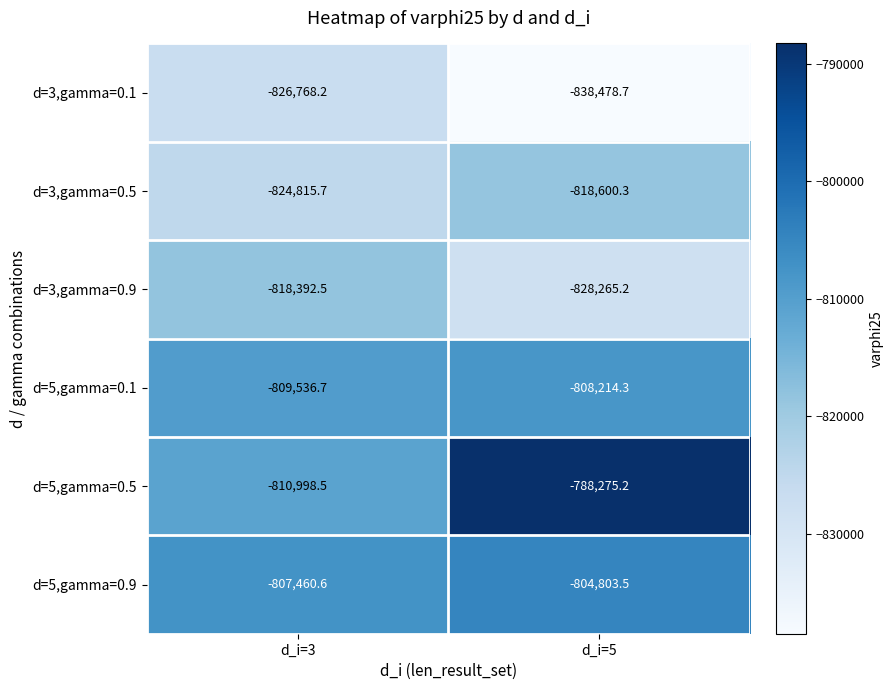

List the series in order of their peak value, highest first.

d=5,gamma=0.5, d=5,gamma=0.9, d=5,gamma=0.1, d=3,gamma=0.9, d=3,gamma=0.5, d=3,gamma=0.1